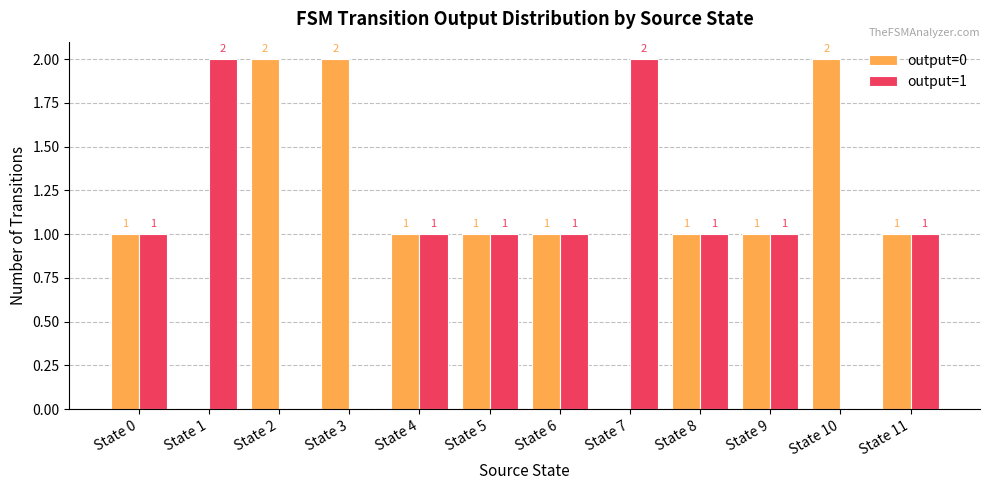

How many groups of bars are there?

12